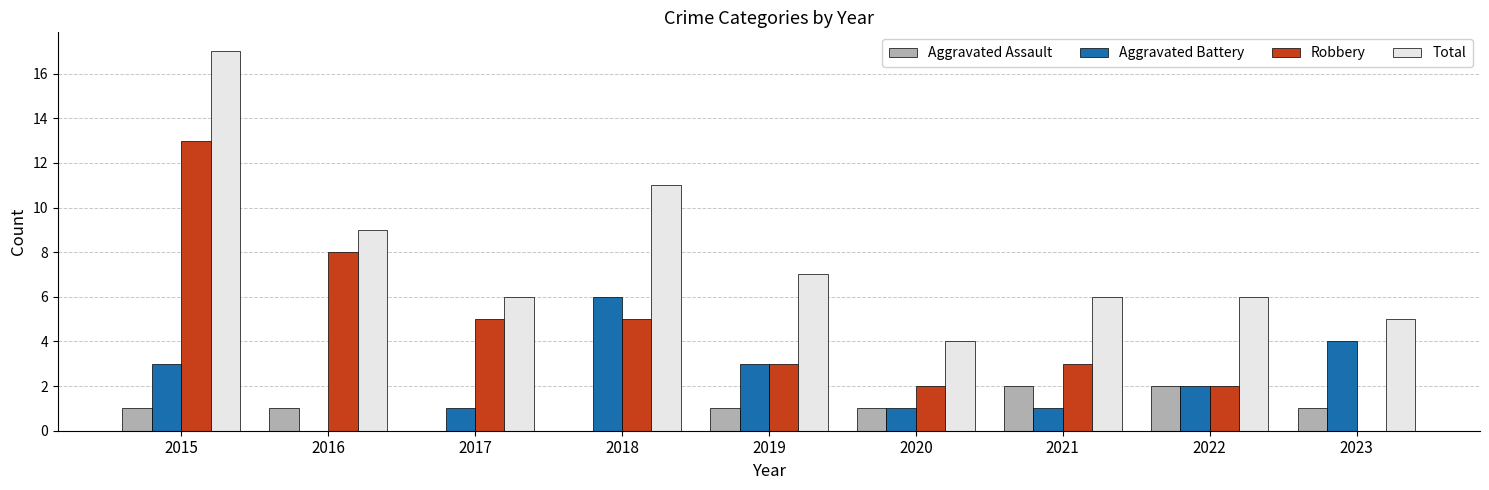

What is the sum of the Robbery values at 2023 and 2022?

2